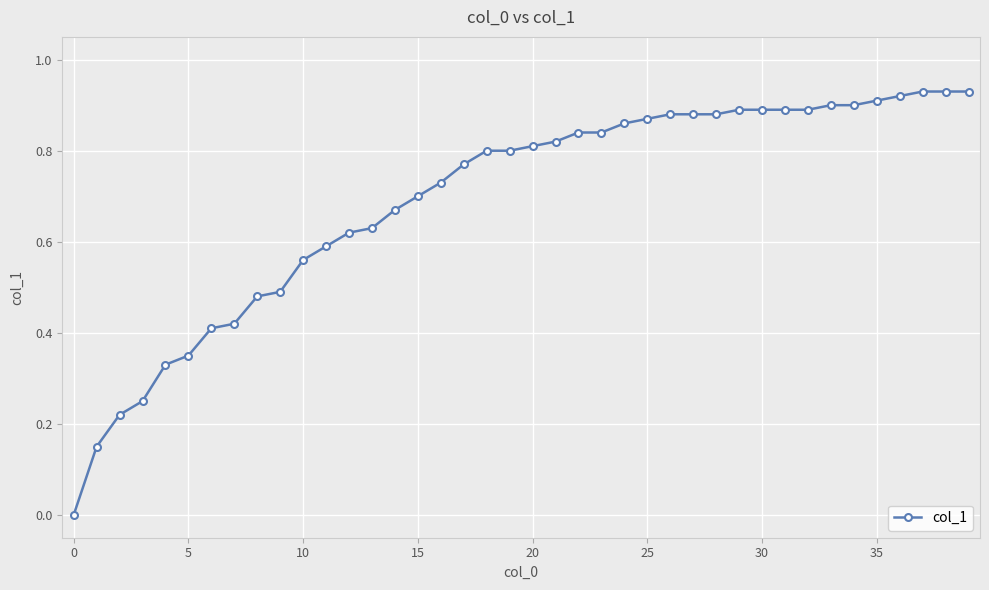

What is the sum of all values?

27.6